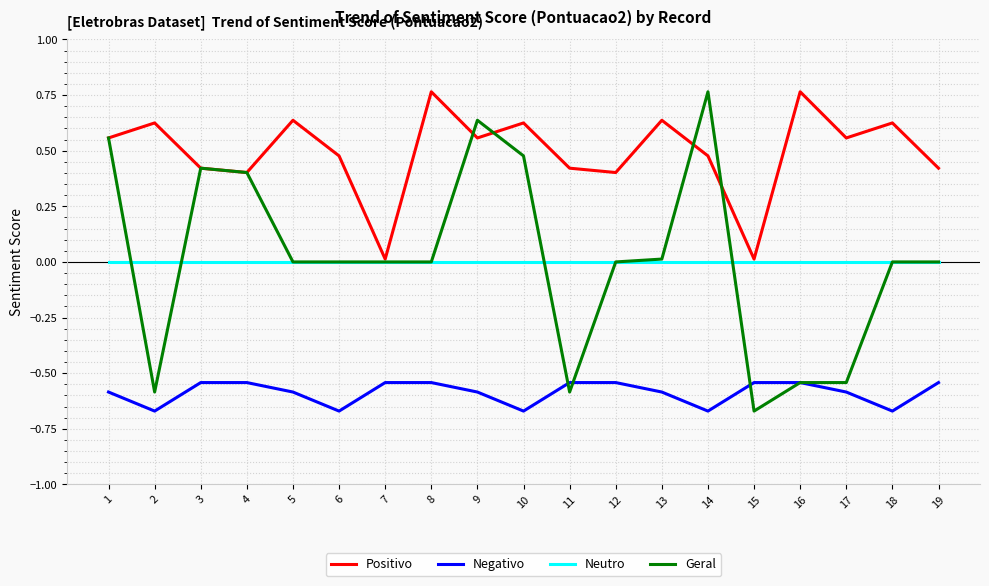

Is the value of Positivo at 9 greater than the value of Neutro at 4?

Yes